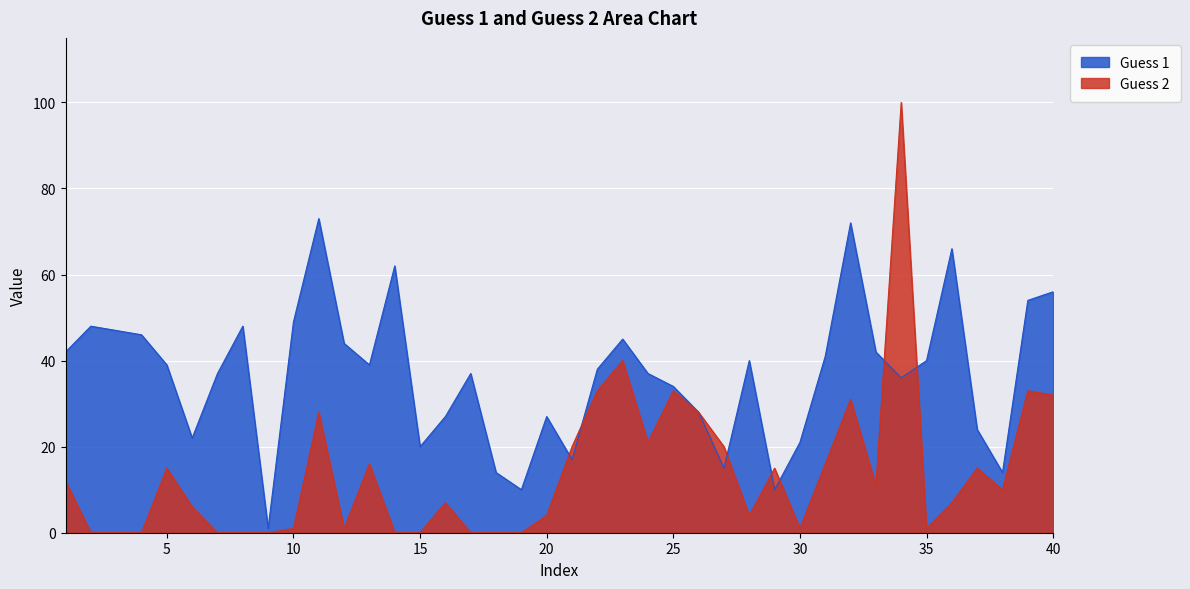

Reading left to right, what are all the values shown in this chart?

Guess 1: 1=42	2=48	3=47	4=46	5=39	6=22	7=37	8=48	9=1	10=49	11=73	12=44	13=39	14=62	15=20	16=27	17=37	18=14	19=10	20=27	21=17	22=38	23=45	24=37	25=34	26=28	27=15	28=40	29=10	30=21	31=41	32=72	33=42	34=36	35=40	36=66	37=24	38=14	39=54	40=56
Guess 2: 1=12	2=0	3=0	4=0	5=15	6=6	7=0	8=0	9=0	10=1	11=28	12=1	13=16	14=0	15=0	16=7	17=0	18=0	19=0	20=4	21=20	22=33	23=40	24=21	25=33	26=28	27=20	28=4	29=15	30=1	31=16	32=31	33=11	34=100	35=1	36=7	37=15	38=10	39=33	40=32